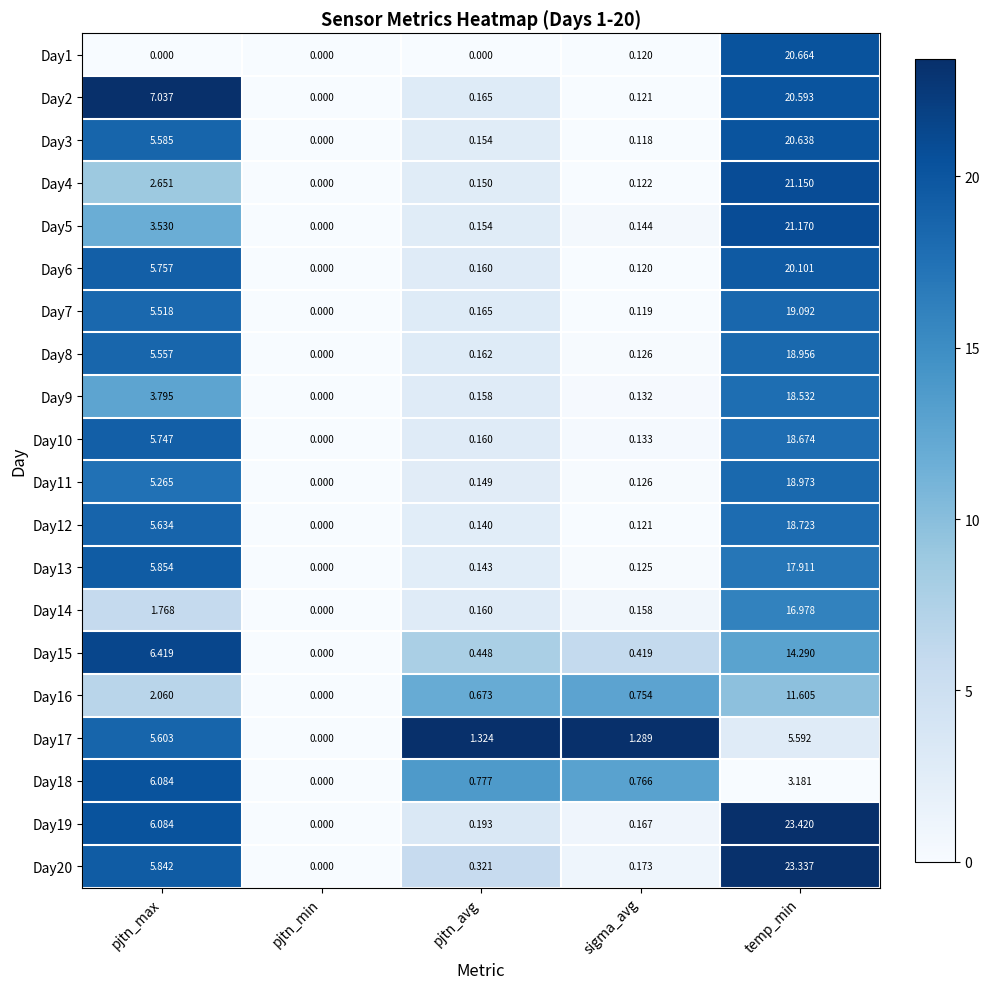

Is the value of Day15 at pjtn_min greater than the value of Day4 at pjtn_avg?

No